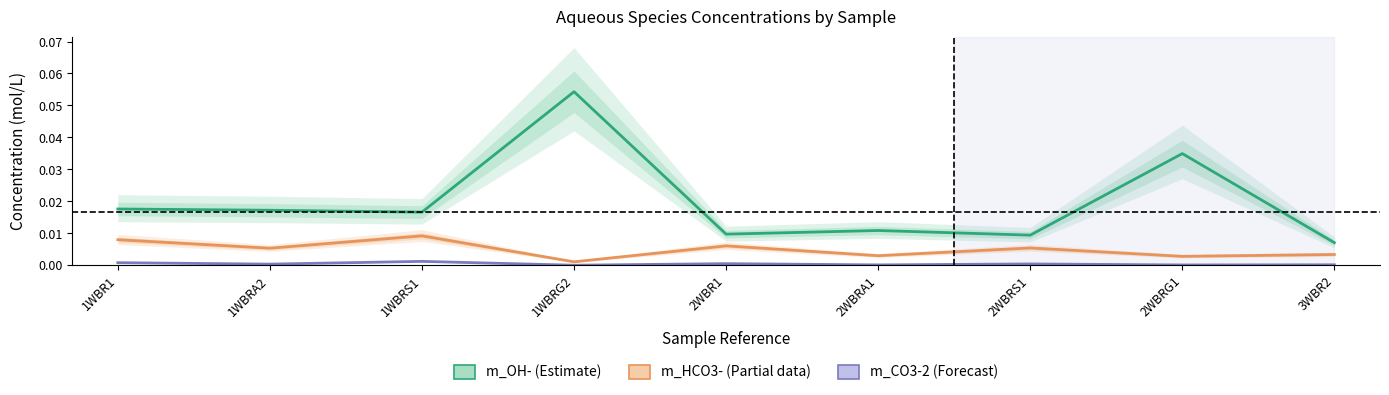

True or false: m_HCO3- and m_OH- cross at least once.

False